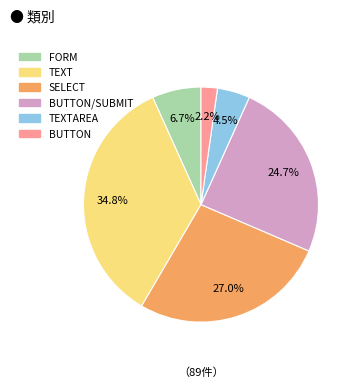

Does any single category account for the majority?

No